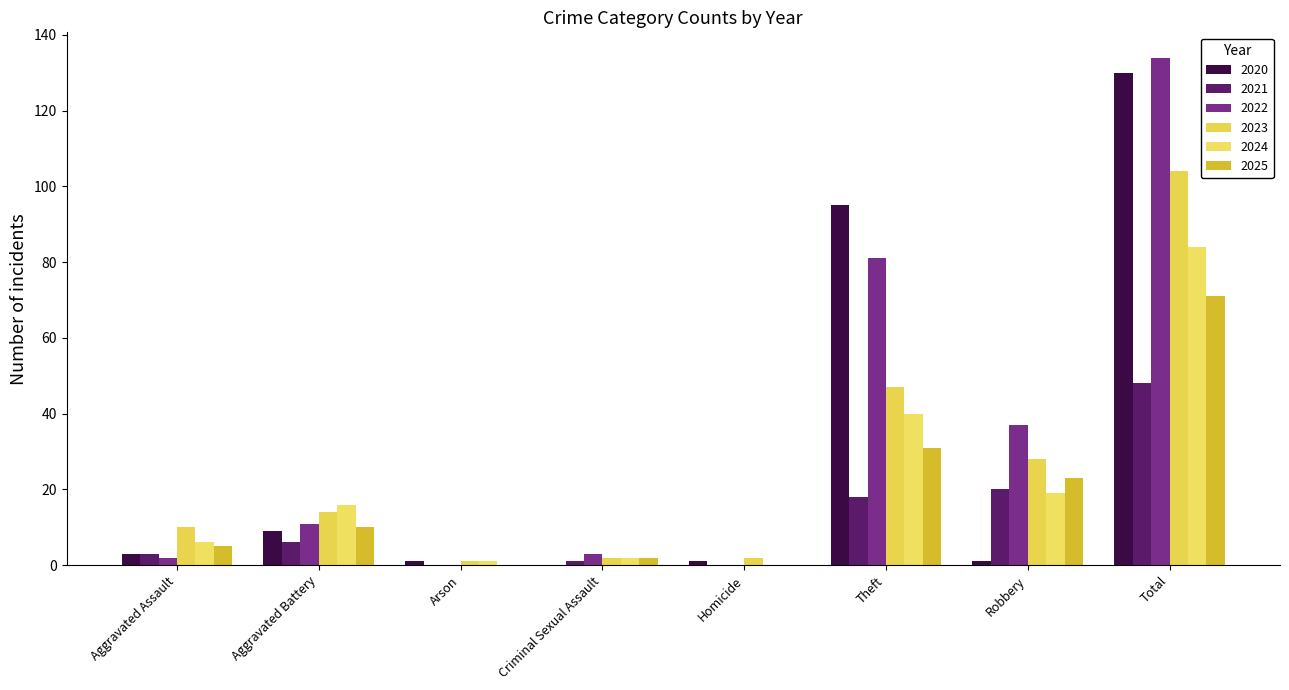

True or false: 2023 has a value of 42 at Robbery.

False